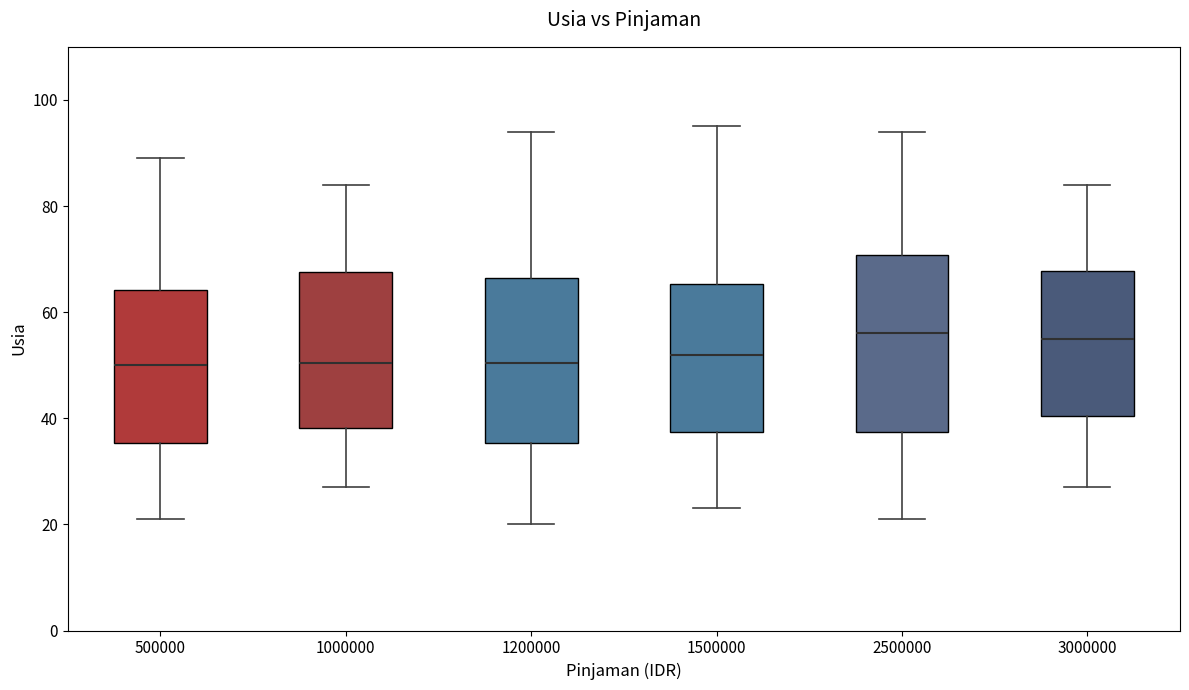

Comparing the boxes themselves (not the whiskers), which one is the tallest?

2500000